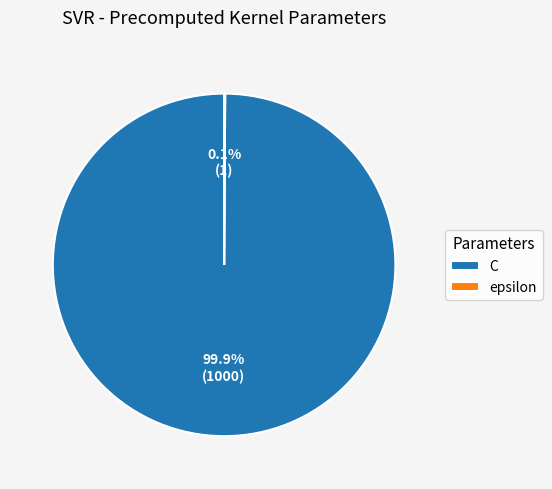

What percentage is the C slice, to the nearest percent?

100%